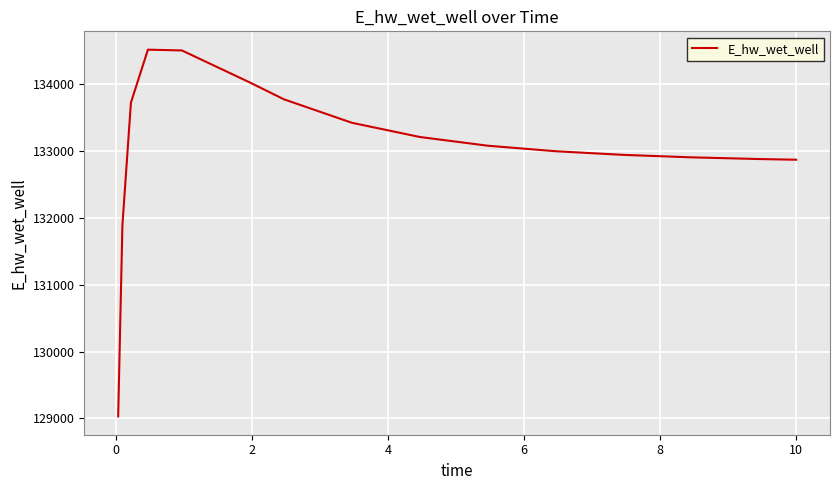

What is the greatest value displayed?

134520.1